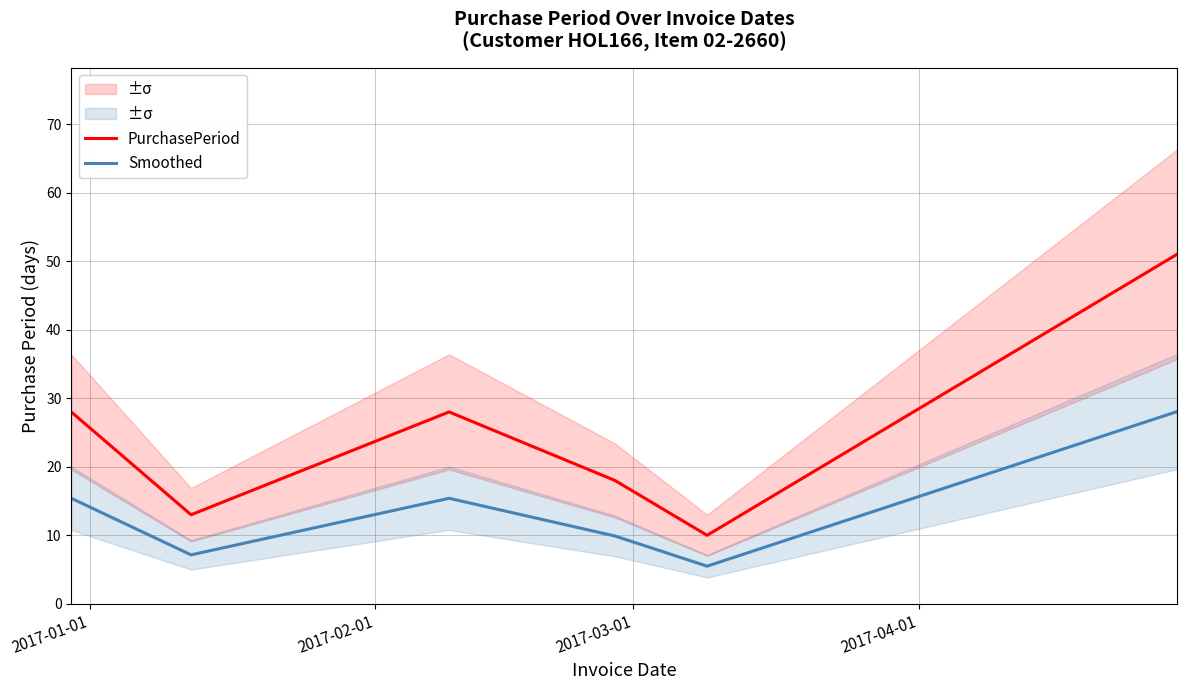

How many distinct data groups are displayed?

2